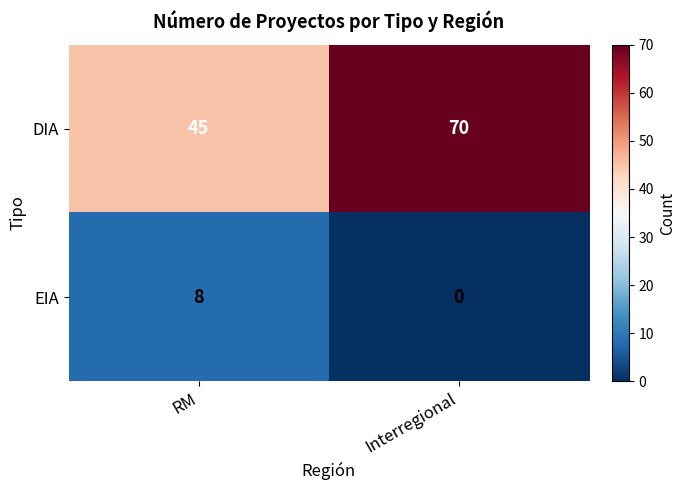

Which series has the widest spread of values?

DIA